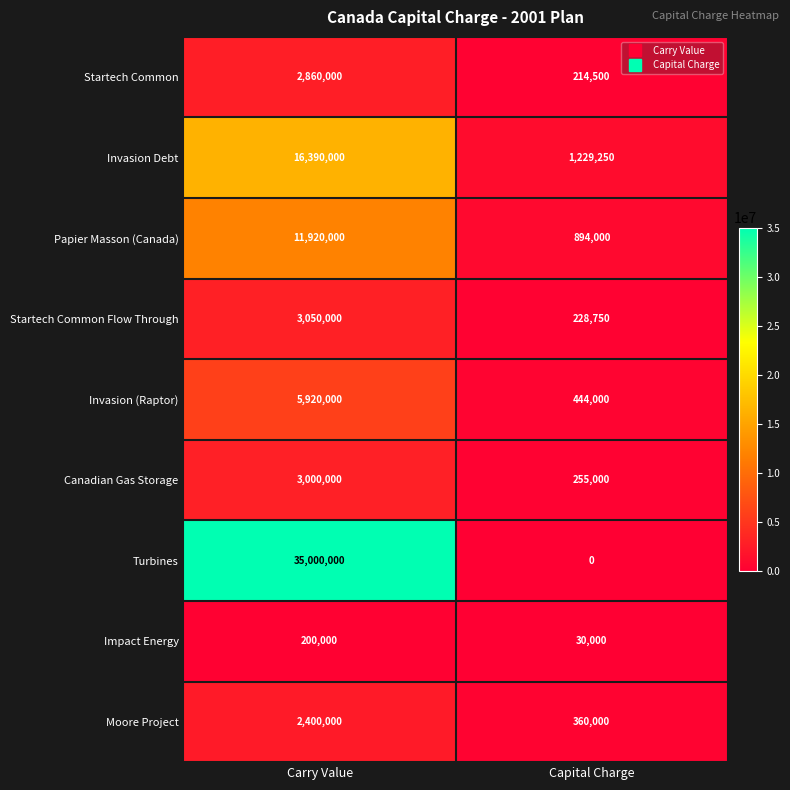

What is the average value of the Impact Energy series?

115000